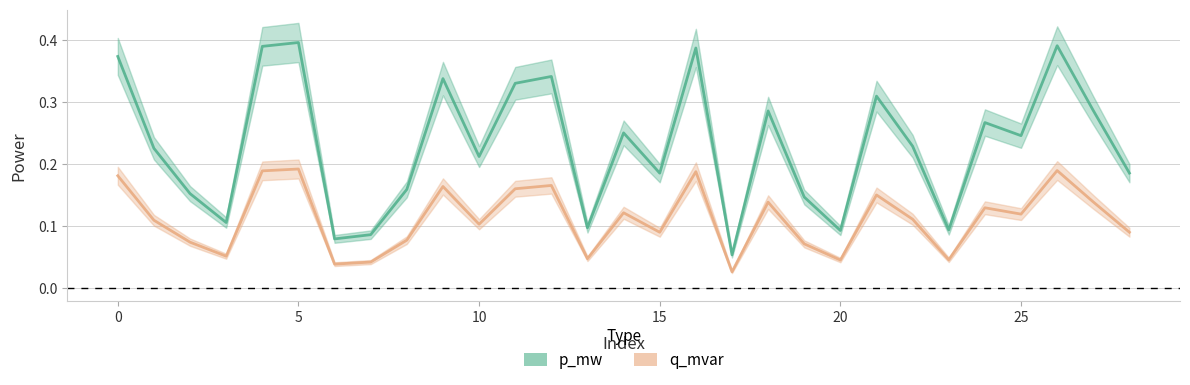

Reading left to right, what are all the values shown in this chart?

p_mw: 0.4	0.2	0.2	0.1	0.4	0.4	0.1	0.1	0.2	0.3	0.2	0.3	0.3	0.1	0.2	0.2	0.4	0.1	0.3	0.1	0.1	0.3	0.2	0.1	0.3	0.2	0.4	0.3	0.2
q_mvar: 0.2	0.1	0.1	0.1	0.2	0.2	0.0	0.0	0.1	0.2	0.1	0.2	0.2	0.0	0.1	0.1	0.2	0.0	0.1	0.1	0.0	0.1	0.1	0.0	0.1	0.1	0.2	0.1	0.1